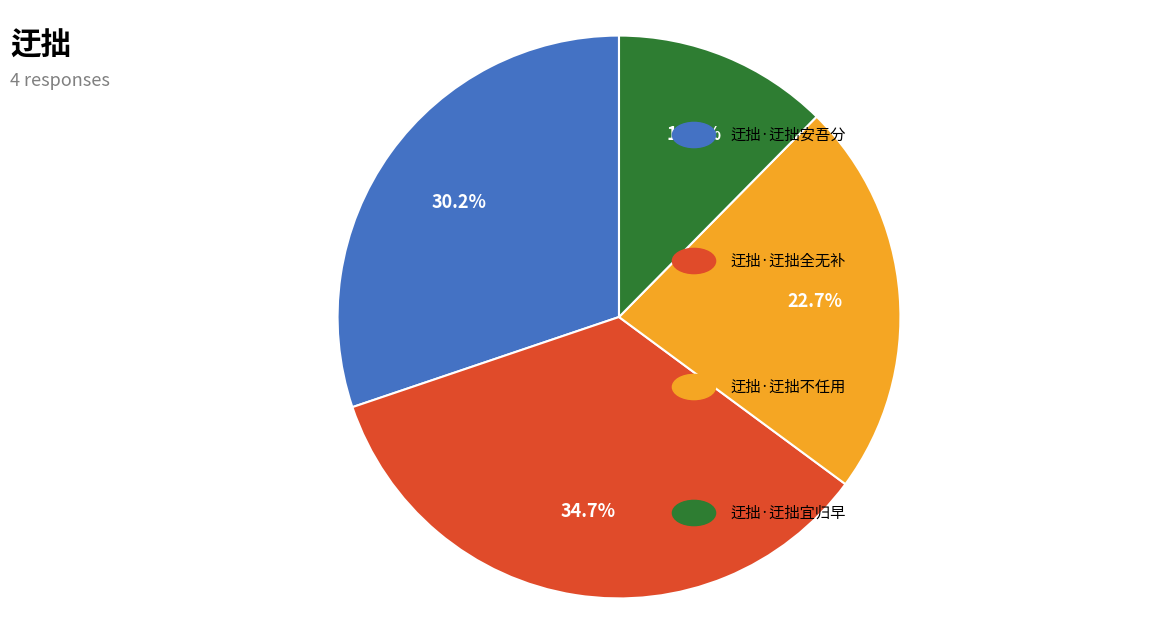

Is there any slice that represents more than half of the pie?

No